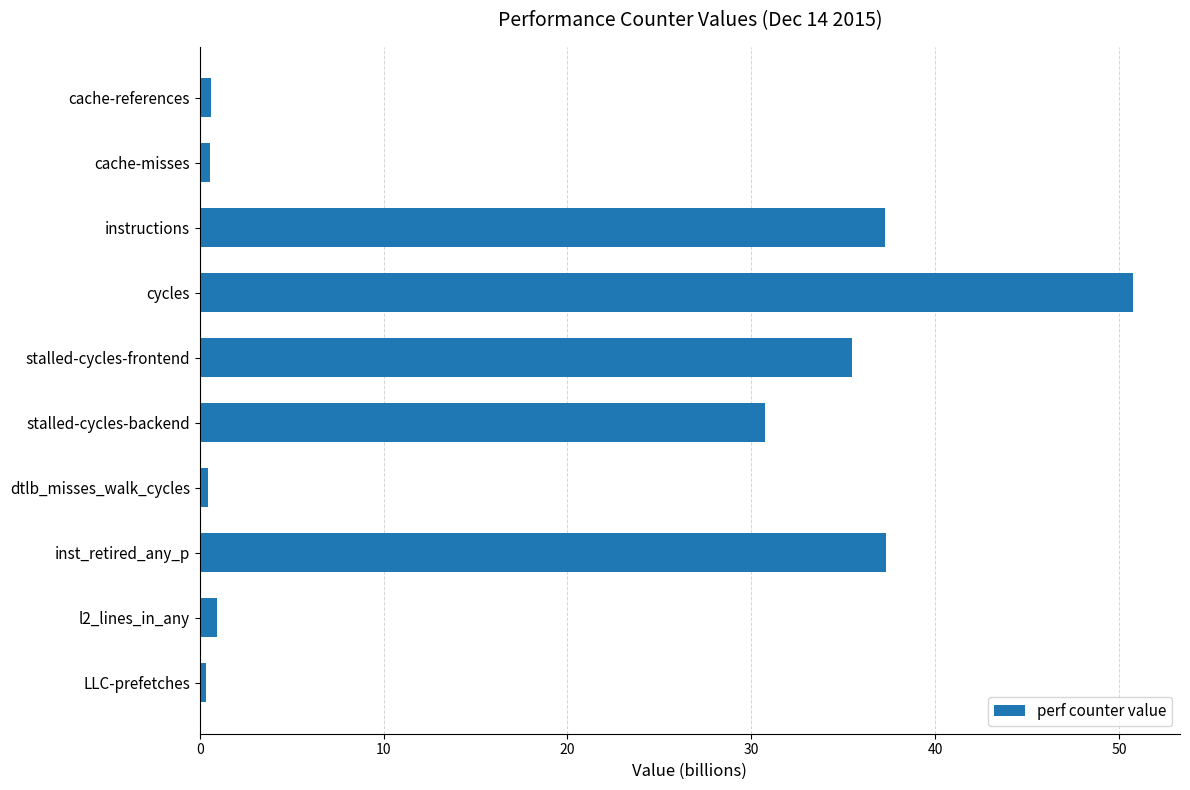

What is the difference between the values at stalled-cycles-frontend and stalled-cycles-backend?

4.7